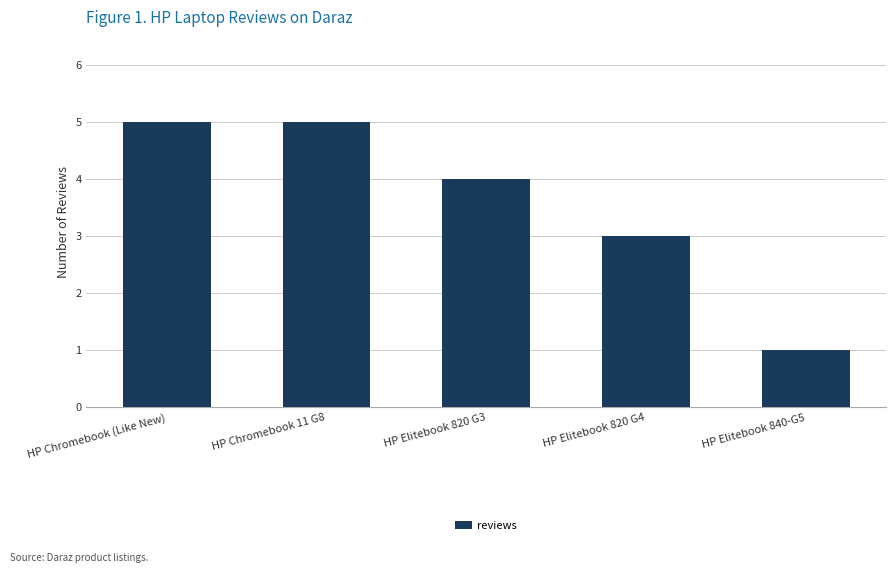

How many bars are there in total?

5